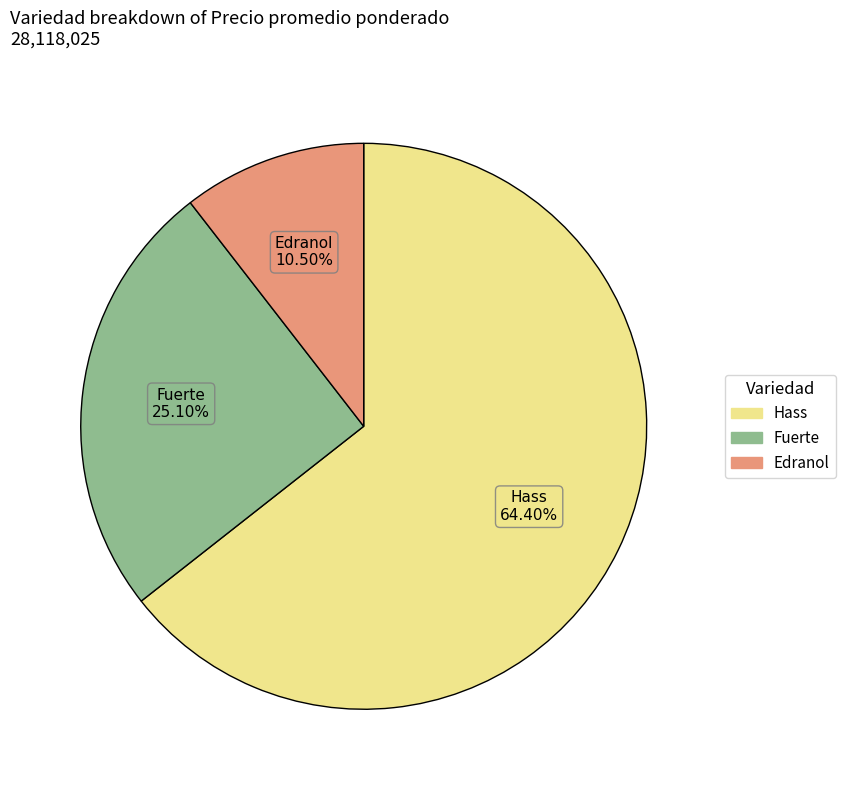

True or false: Fuerte accounts for 44% of the total.

False